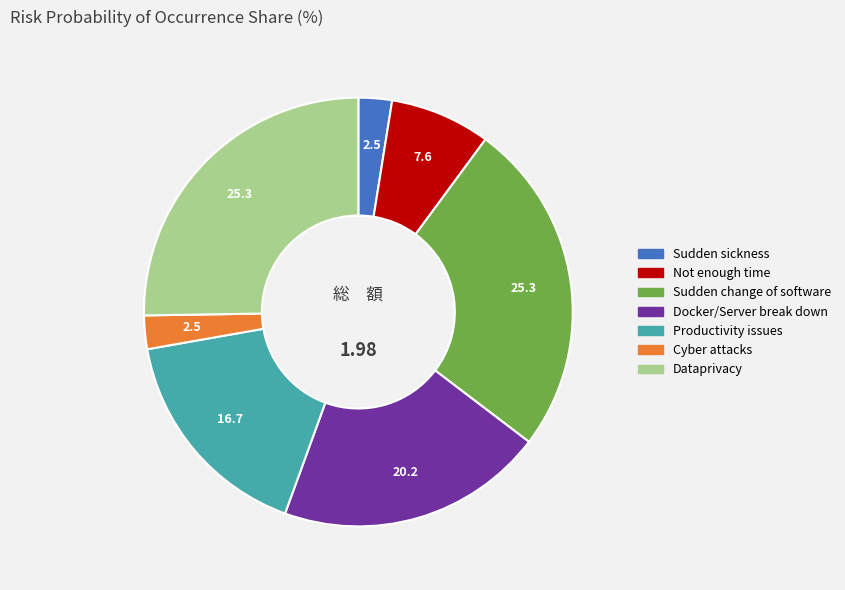

Is the sum of Dataprivacy and Sudden sickness greater than half?

No